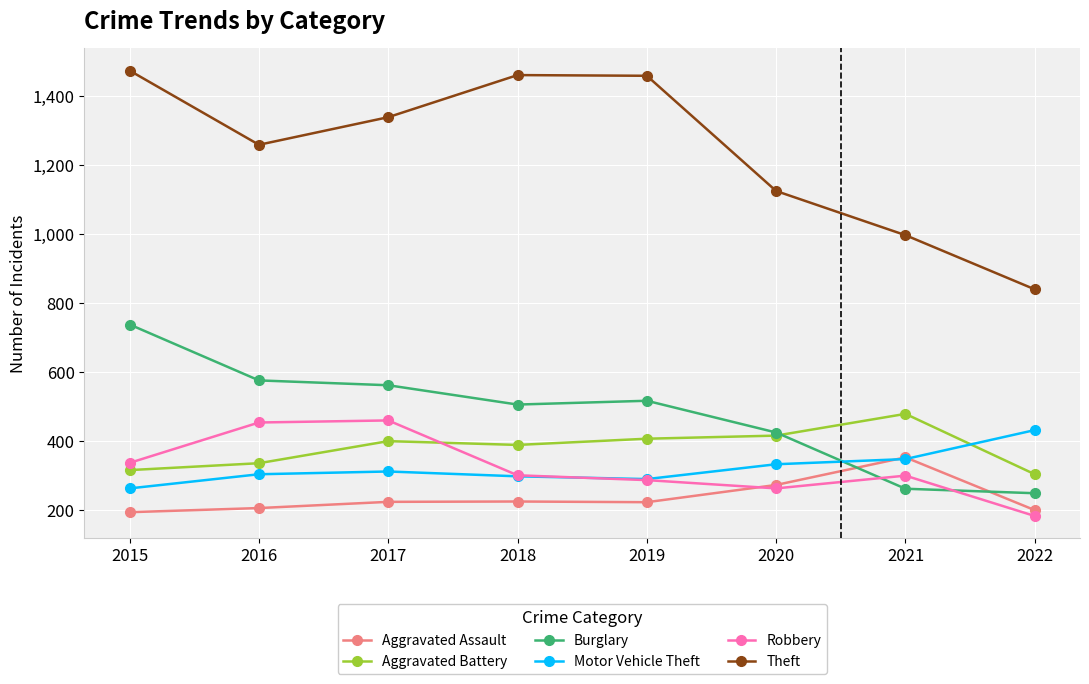

The value of Aggravated Battery at 2019 is 214. True or false?

False